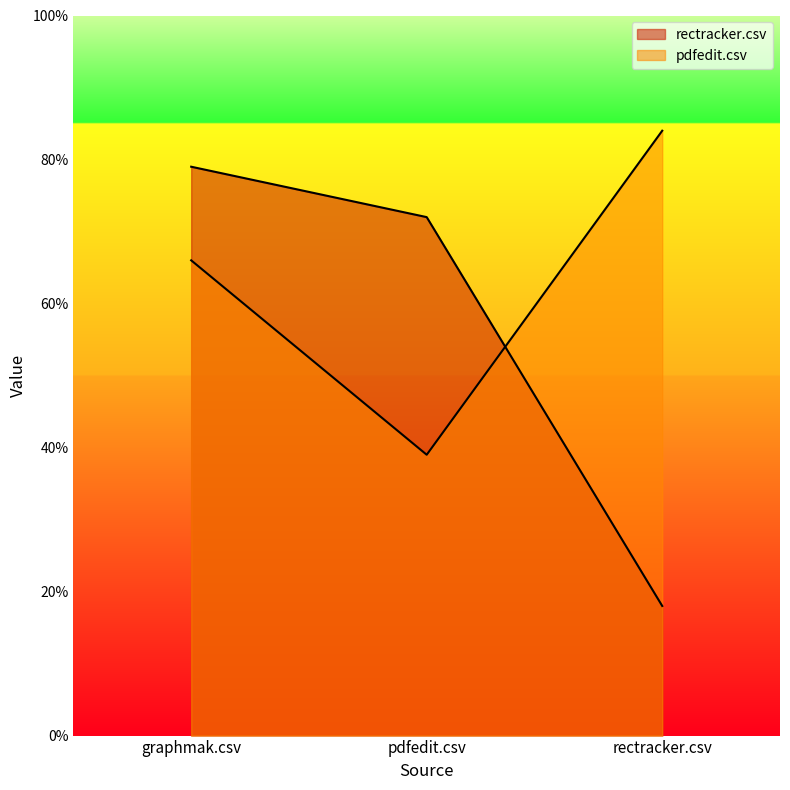

At which category does the chart reach its peak across all series?

rectracker.csv